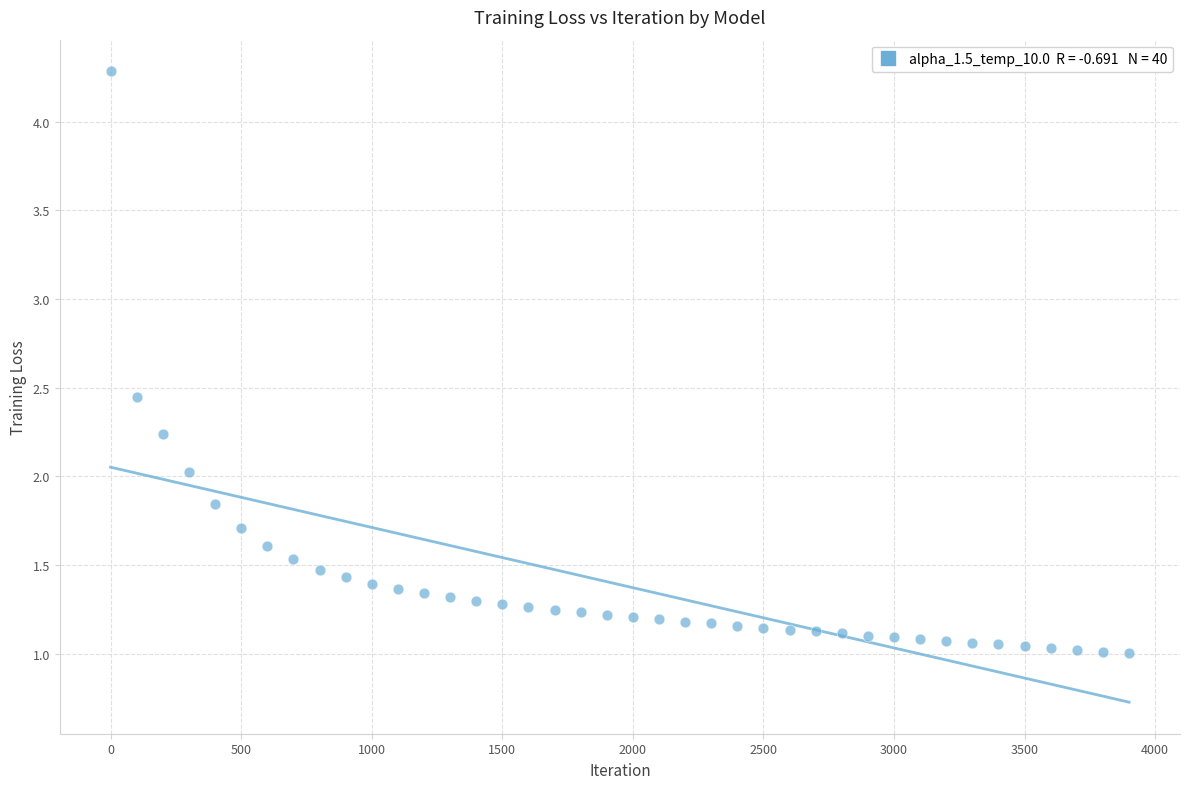

What is the range of Y values (max minus min)?

3.3